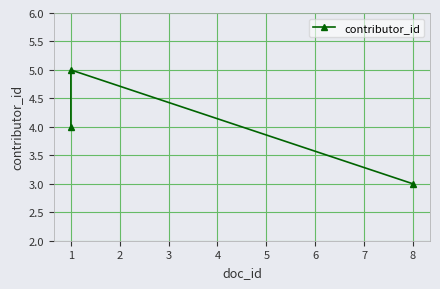

Where does the data first go above 4?

1